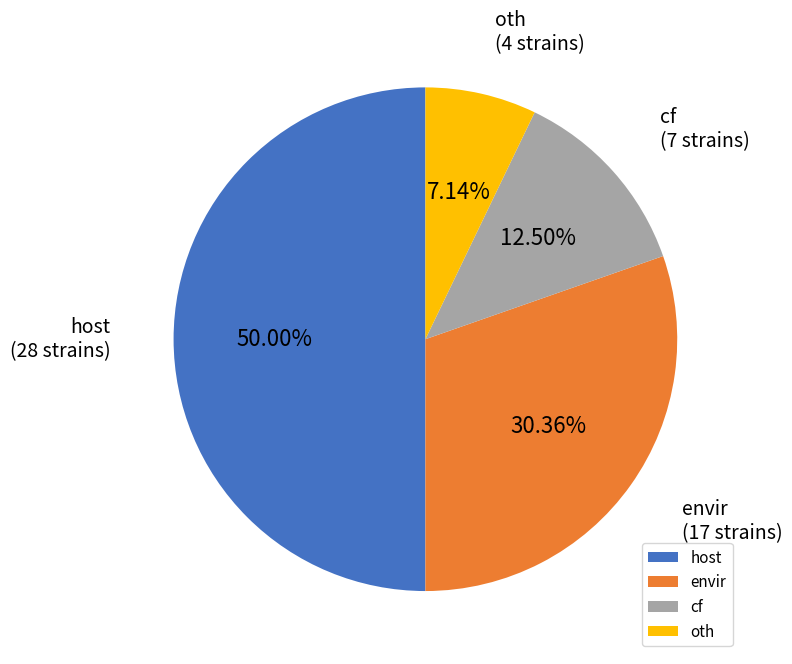

Which category has the biggest portion of the pie?

host